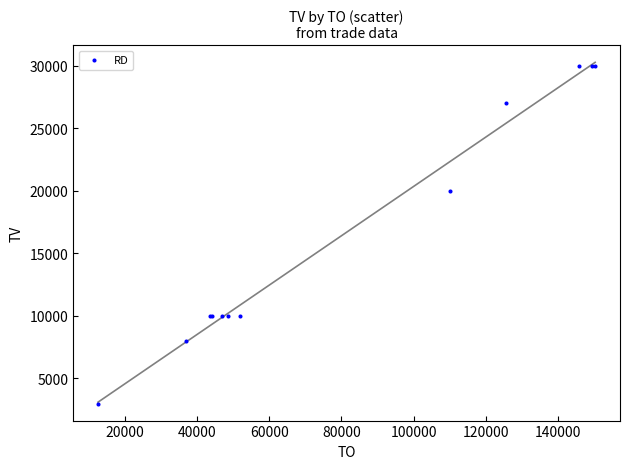

What Y value in the scatter plot is closest to 16500?

20000